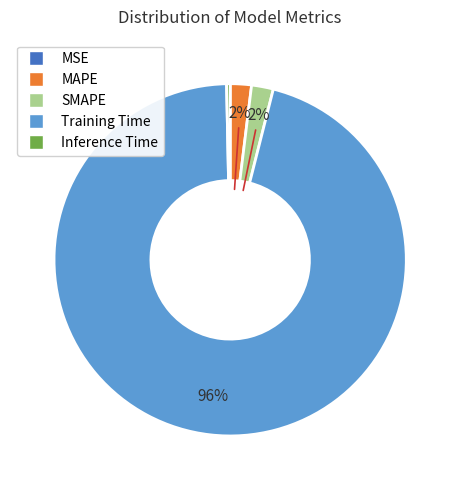

Is it true that Inference Time is 8% of the pie?

False